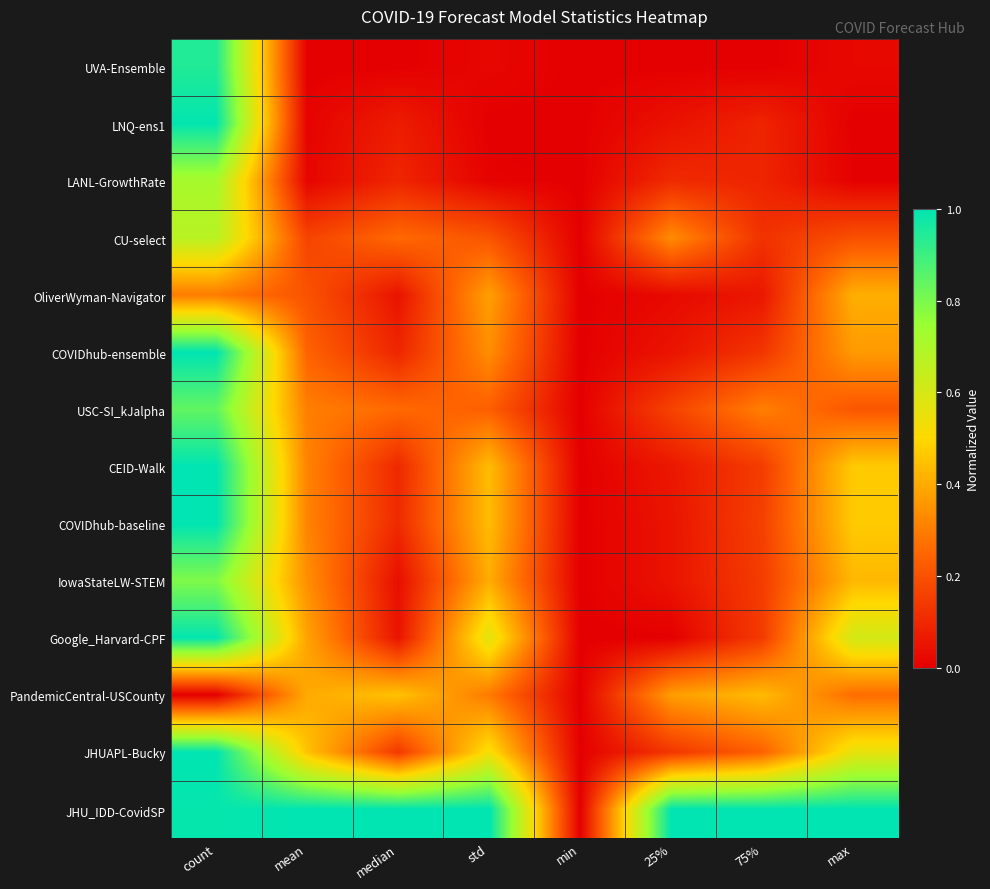

Between std and min, which is larger?

std